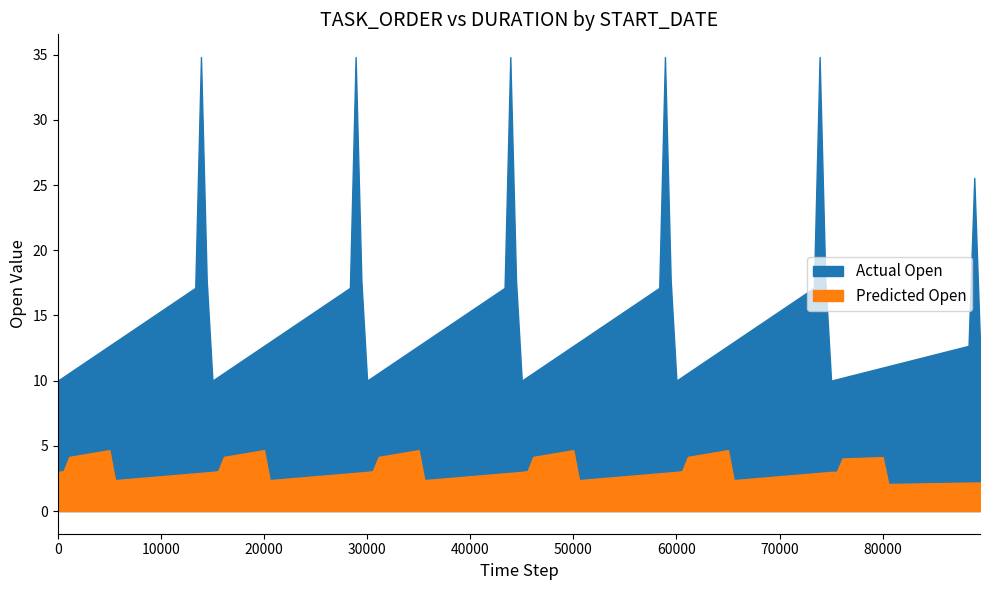

At how many categories does at least one series exceed 7?

27